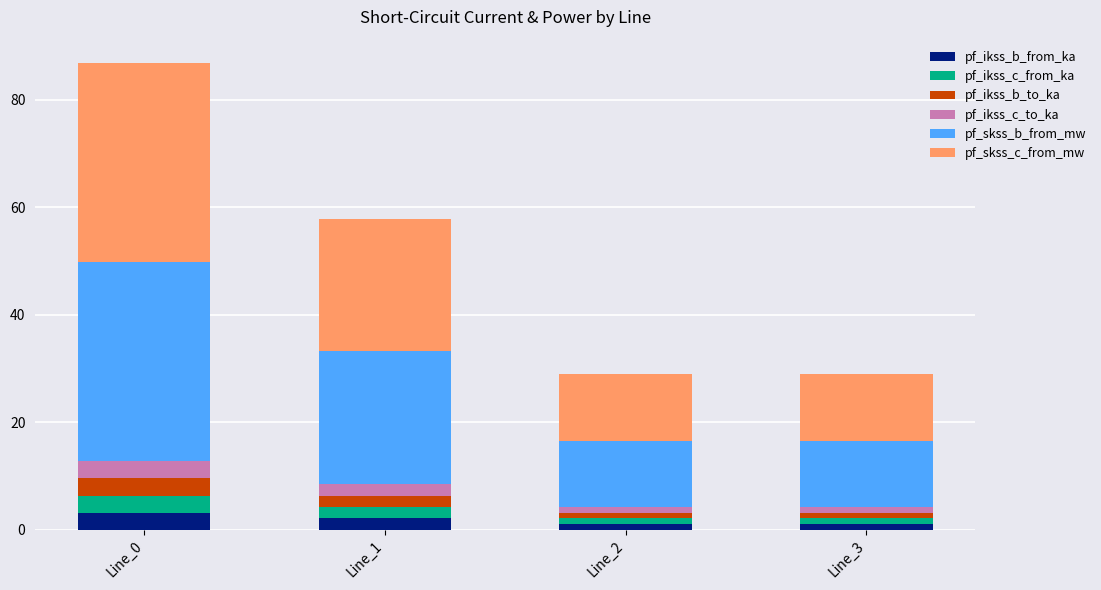

At which category is the sum across all series the highest?

Line_0